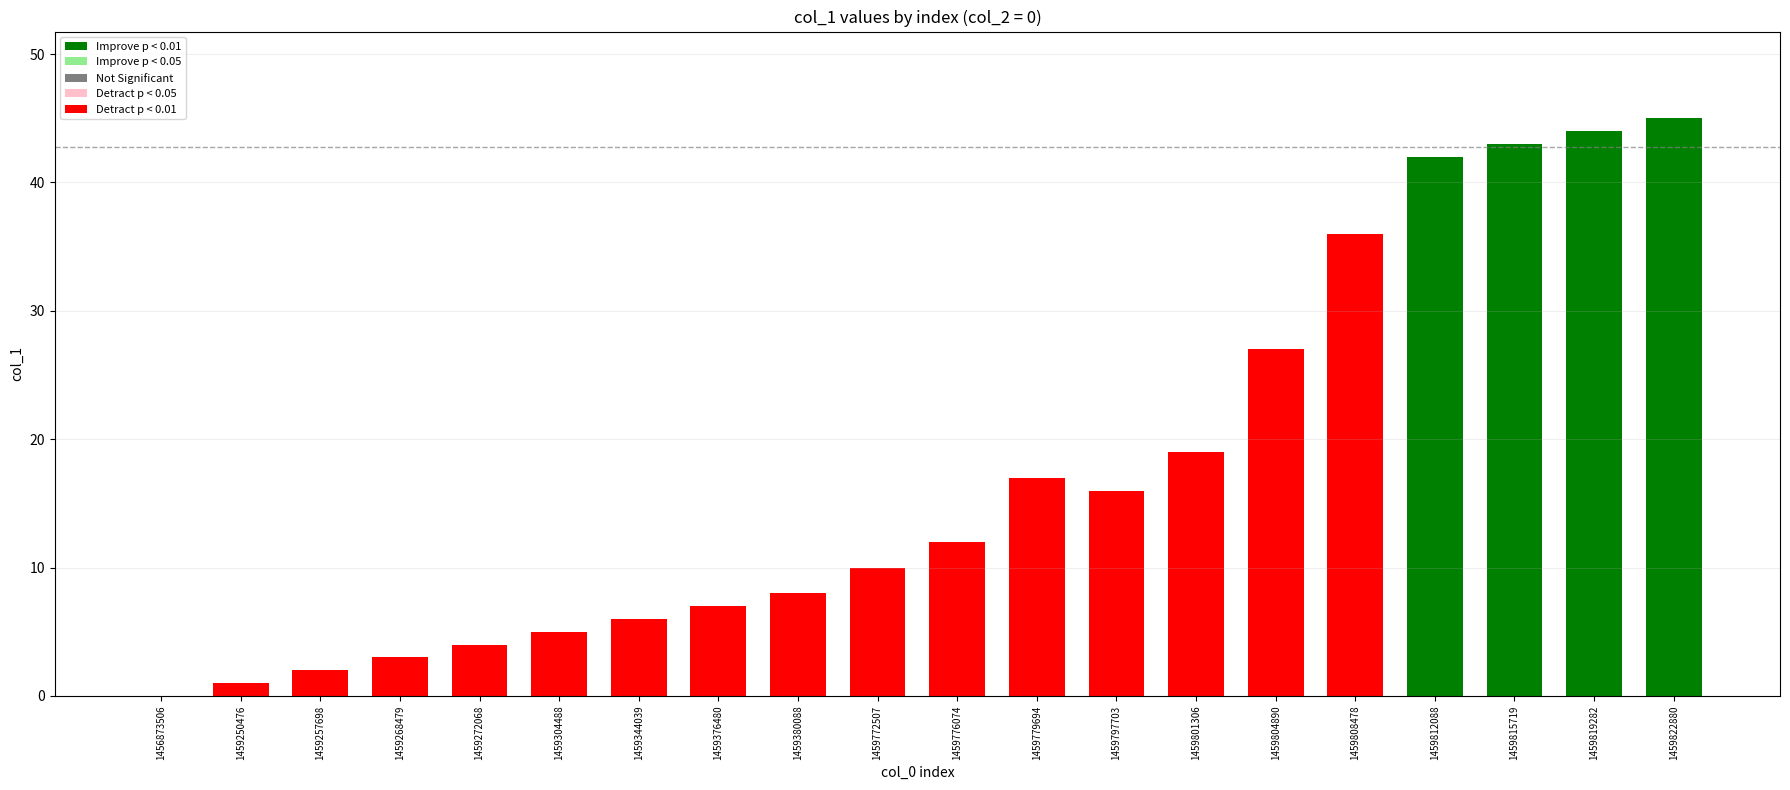

Are the bars horizontal?

No